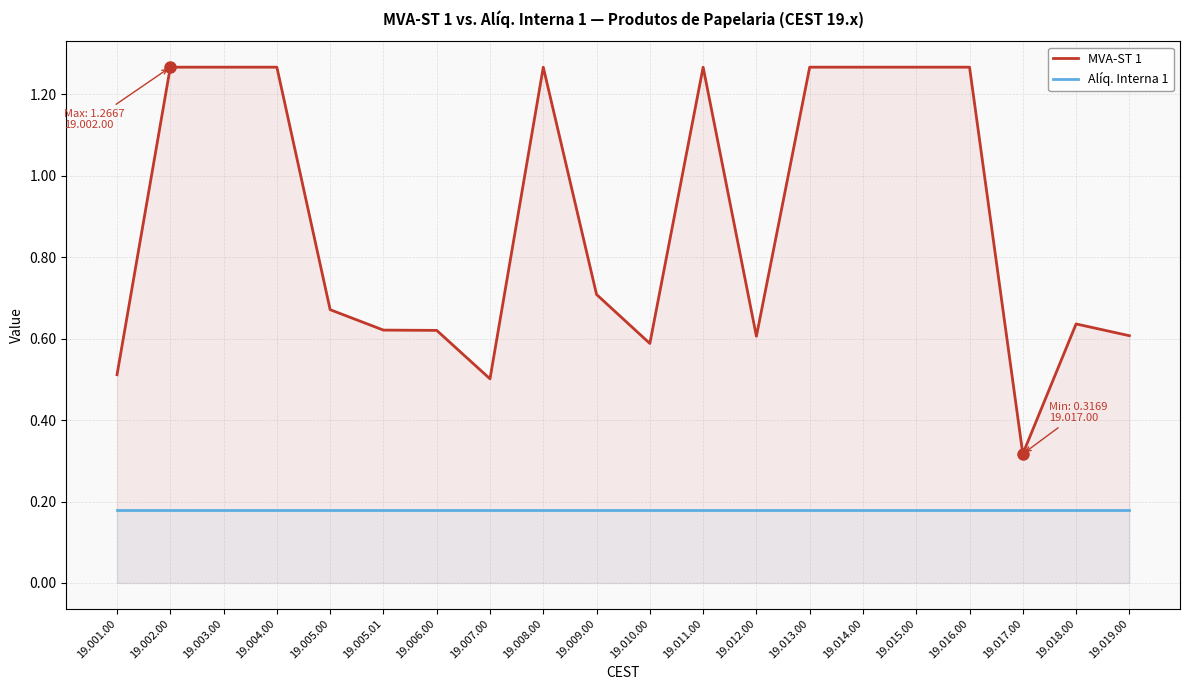

What is the average value of the MVA-ST 1 series?

0.9